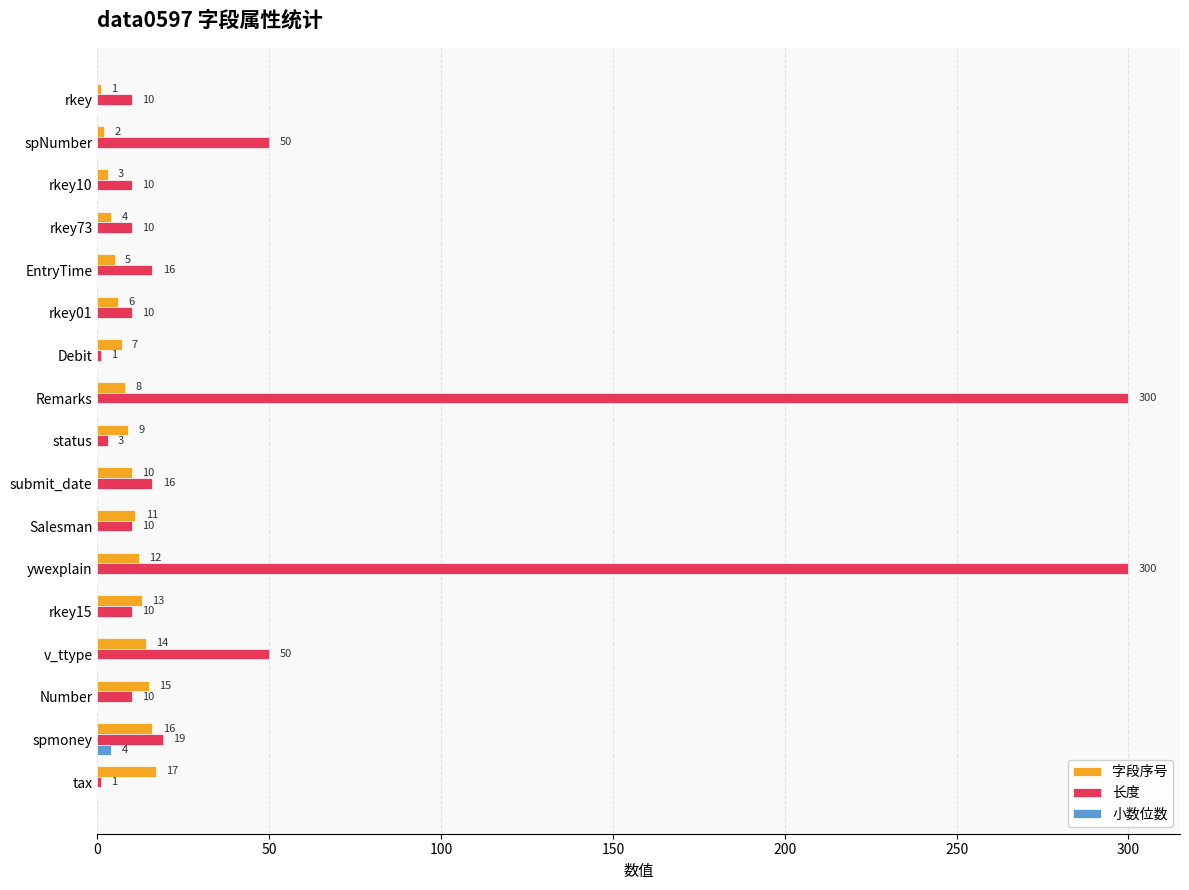

At which category is the sum across all series the highest?

ywexplain